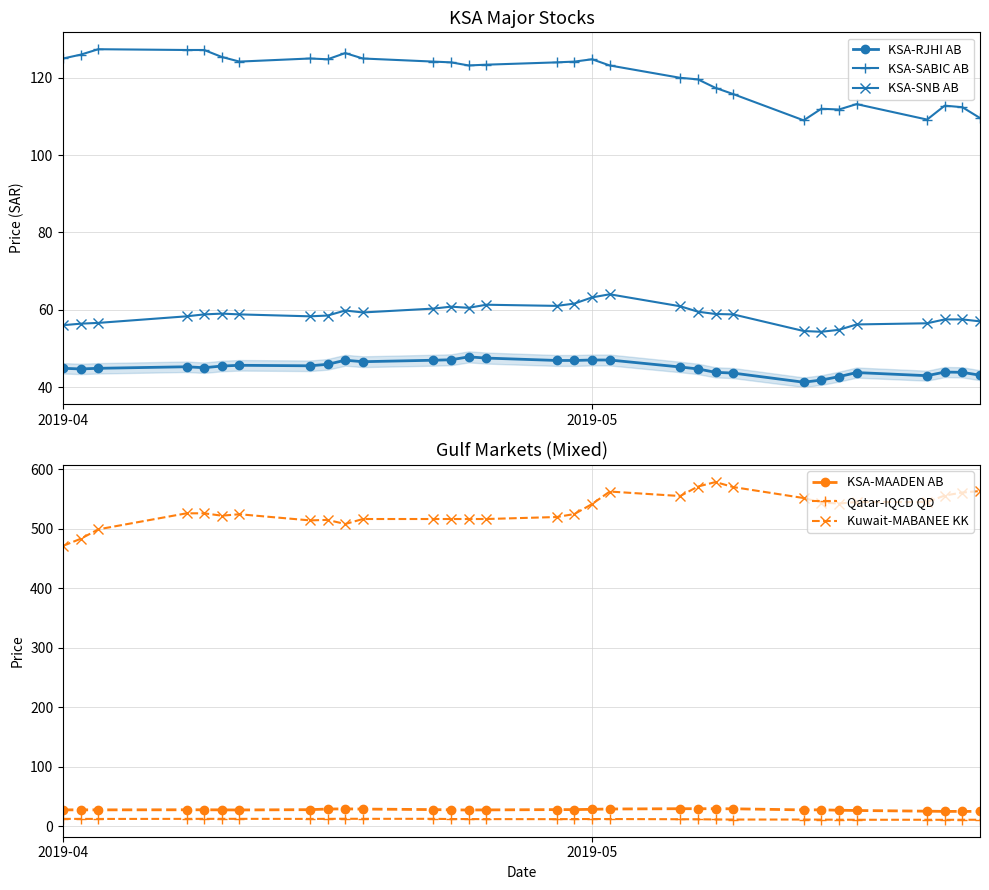

True or false: Qatar-IQCD QD has more than 0 points higher than both neighbors.

True